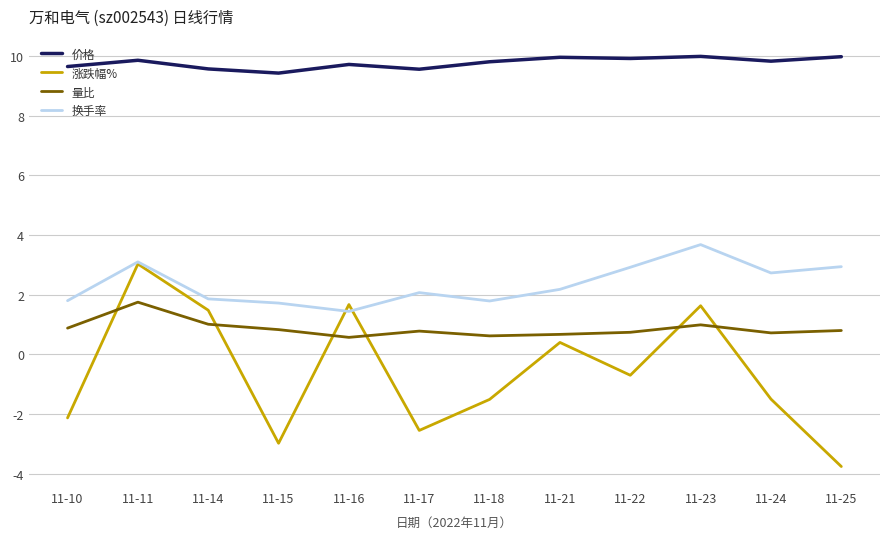

Is it true that 换手率 equals 1.9 at 11-14?

True